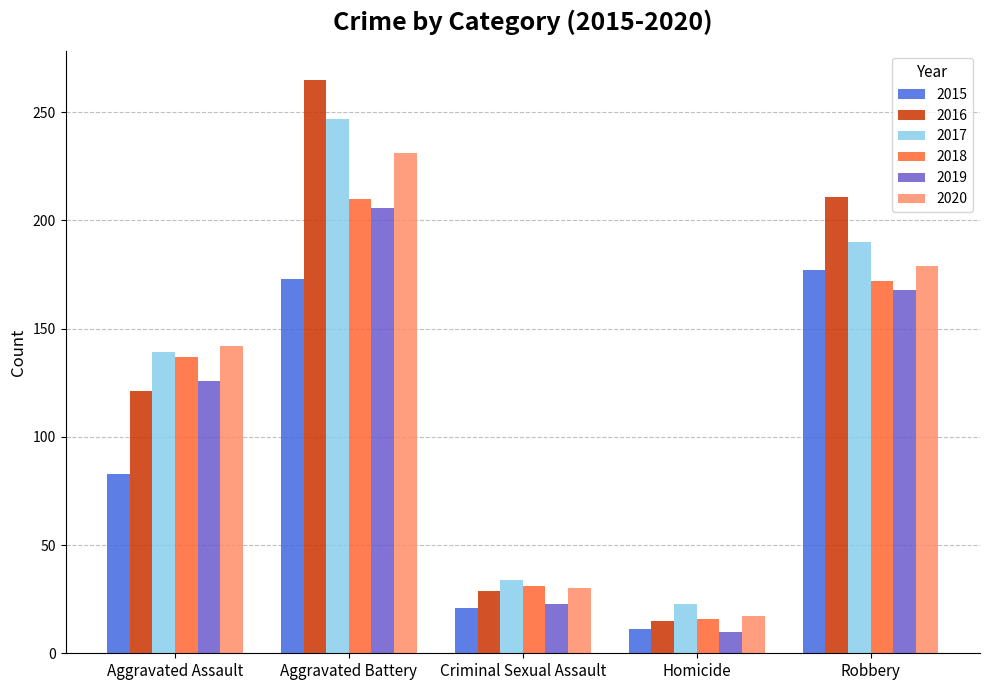

How many values in the 2017 series are below 139?

2